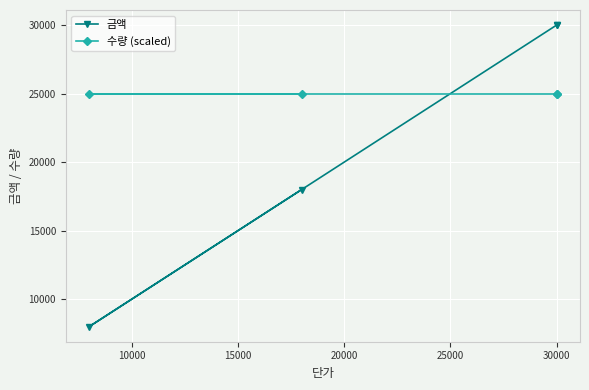

True or false: 금액 has more than 1 interior local peaks.

False